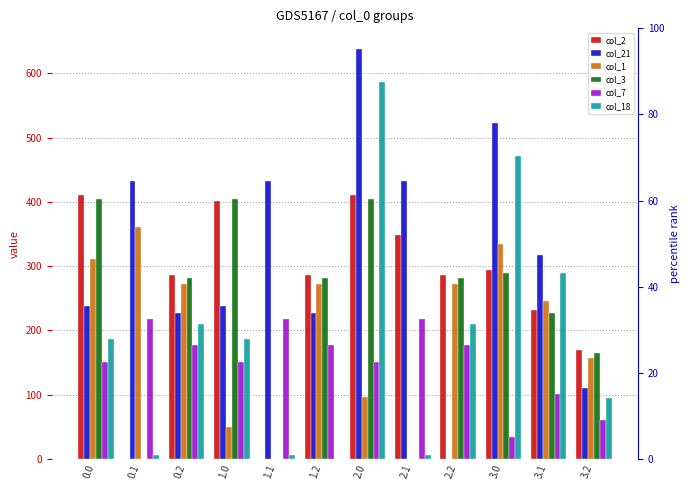

Rank the series at 3.2 from lowest to highest value.

col_7, col_18, col_21, col_1, col_3, col_2